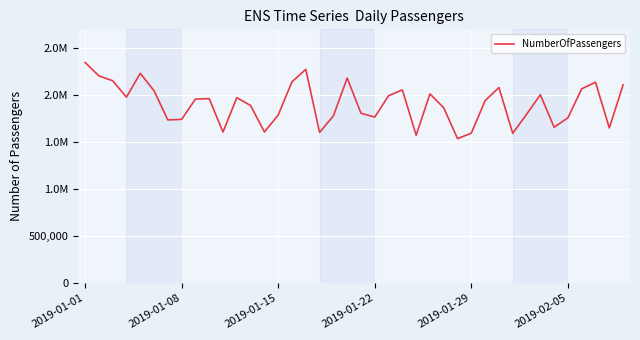

Does the chart display data point markers on the line(s)?

No